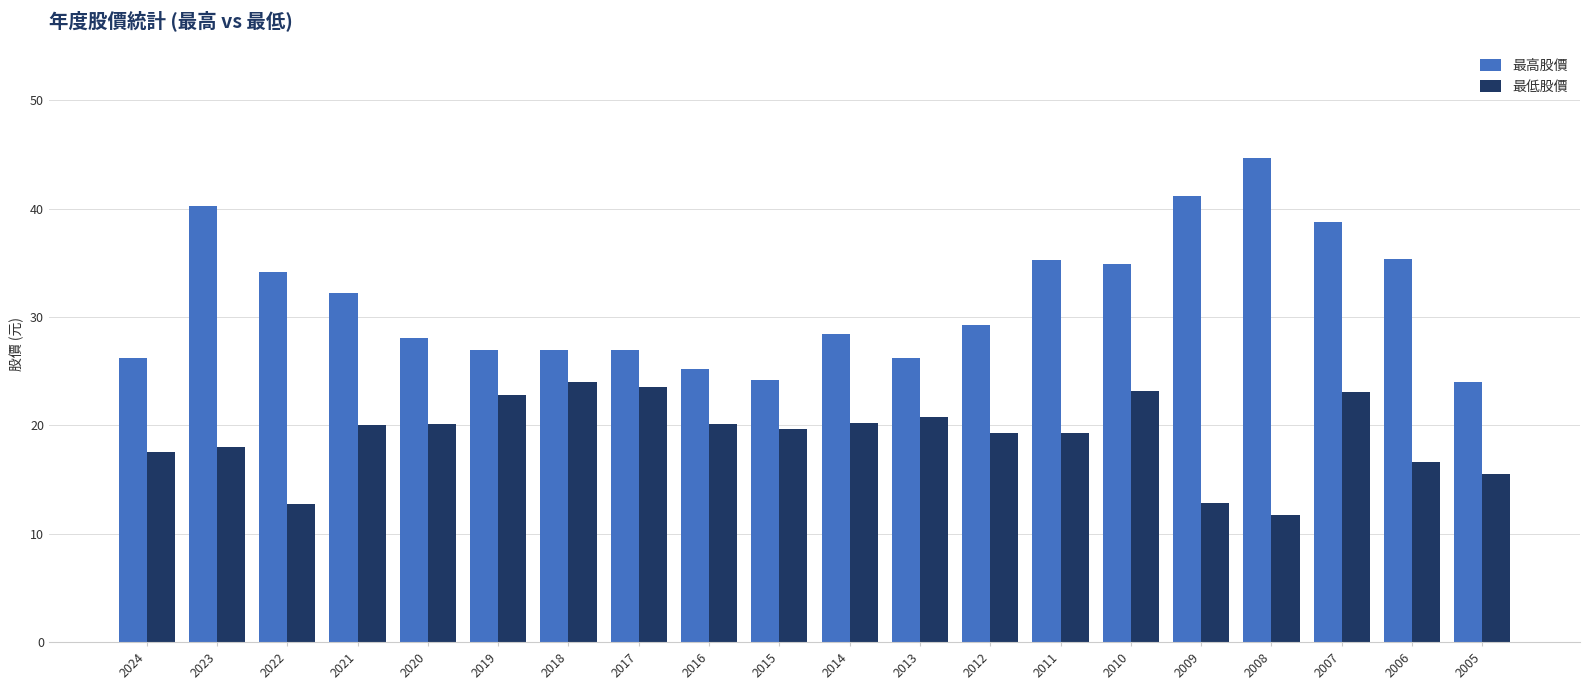

Is the value of 最低股價 at 2009 greater than the value of 最高股價 at 2009?

No